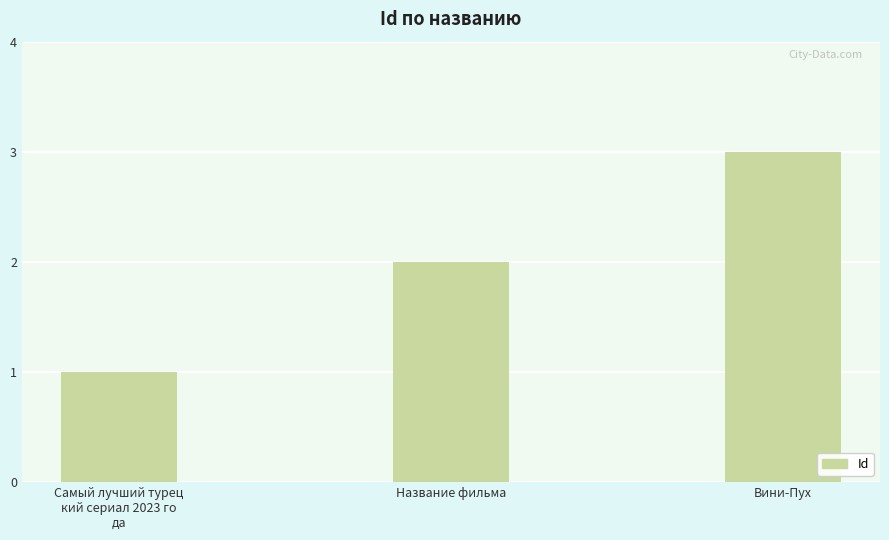

Which category has the highest value across all series?

Вини-Пух